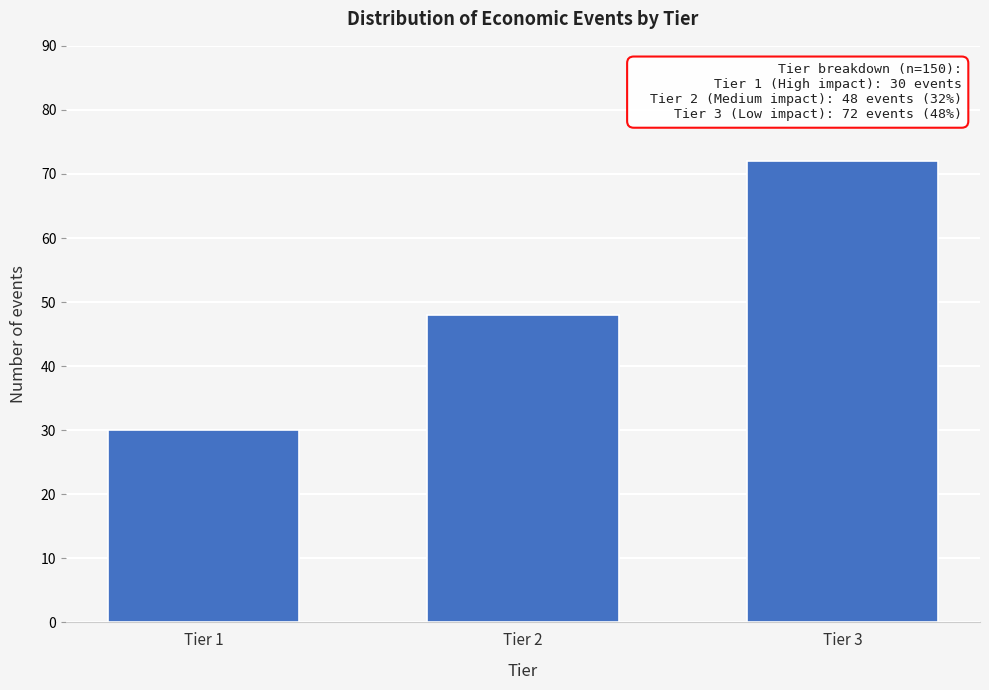

Reading right to left, what are all the values shown in this chart?

72	48	30